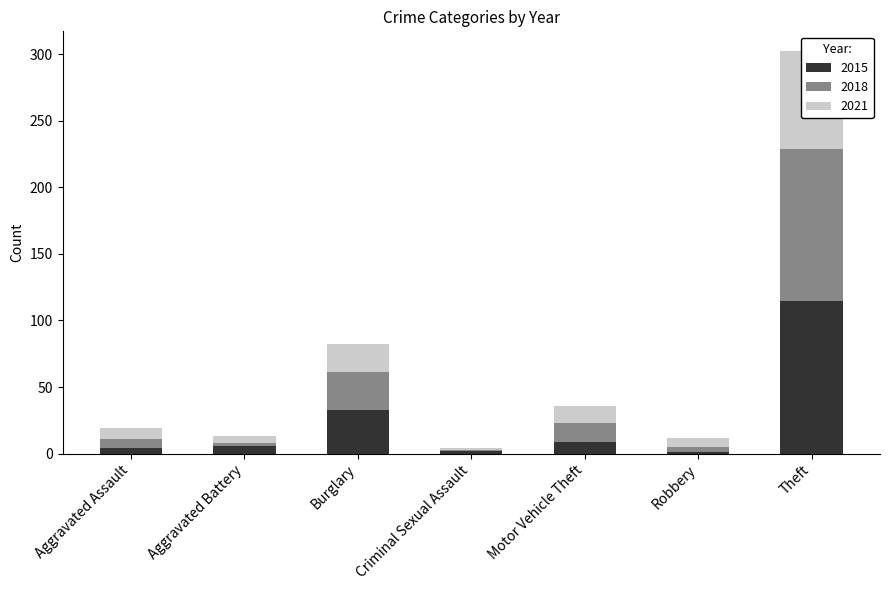

What is the spread (max minus min) of values at Burglary?

12